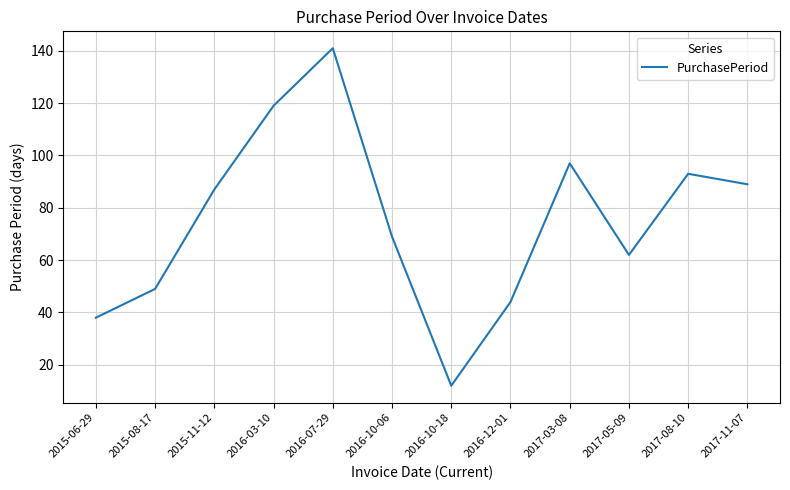

Approximately how many times larger is the value at 2016-03-10 compared to 2016-10-06?

1.7